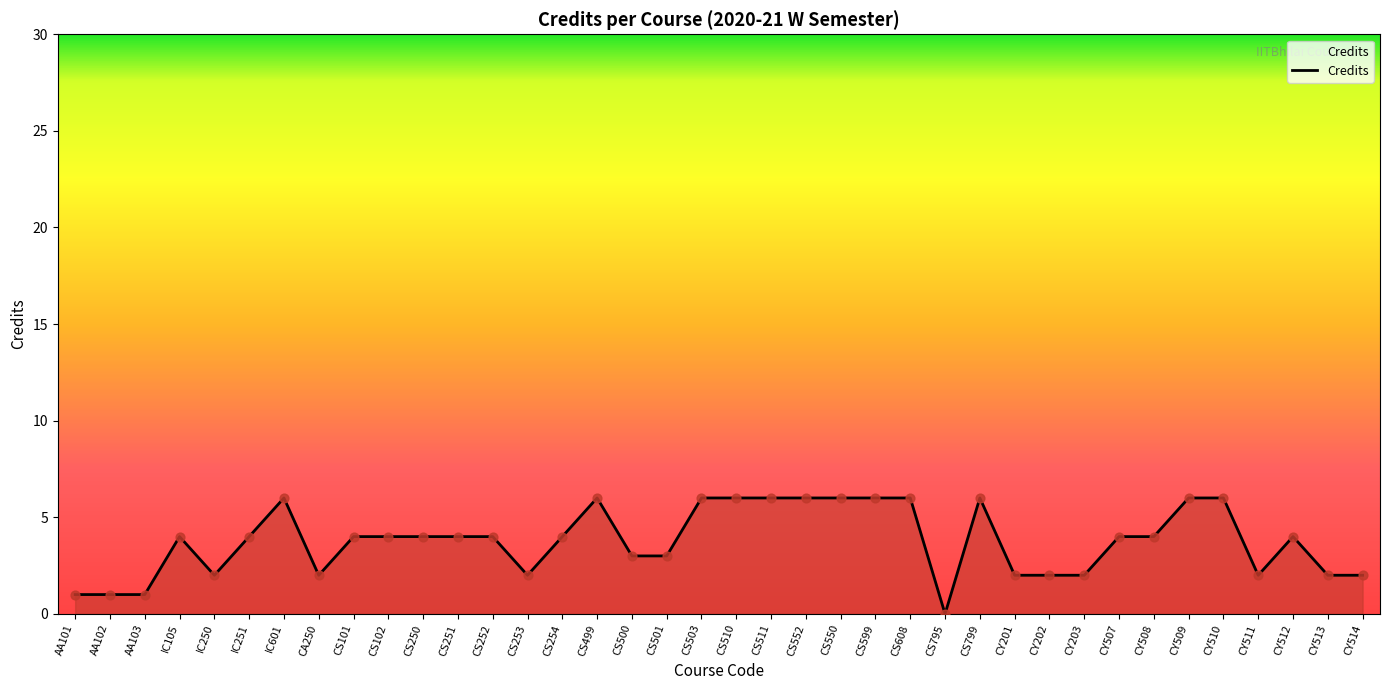

Between CY507 and CS500, which is larger?

CY507